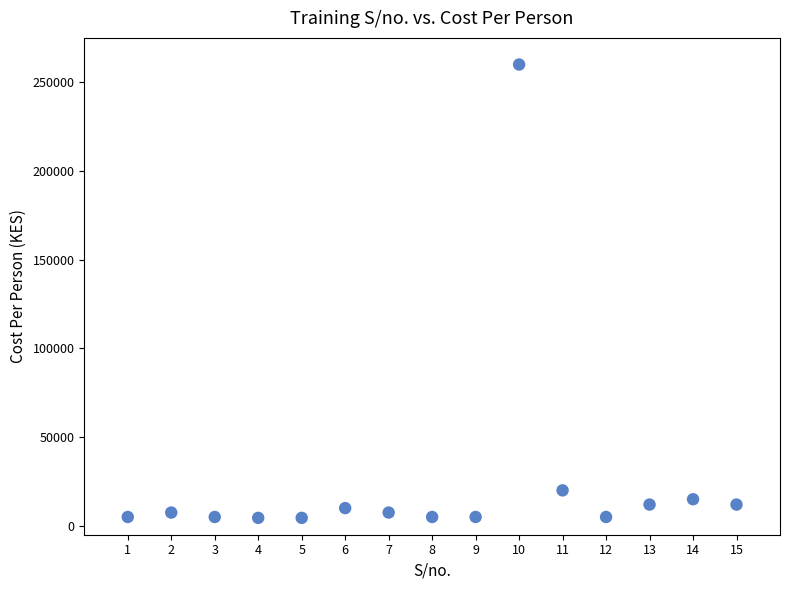

What Y value in the scatter plot is closest to 132250?

20000